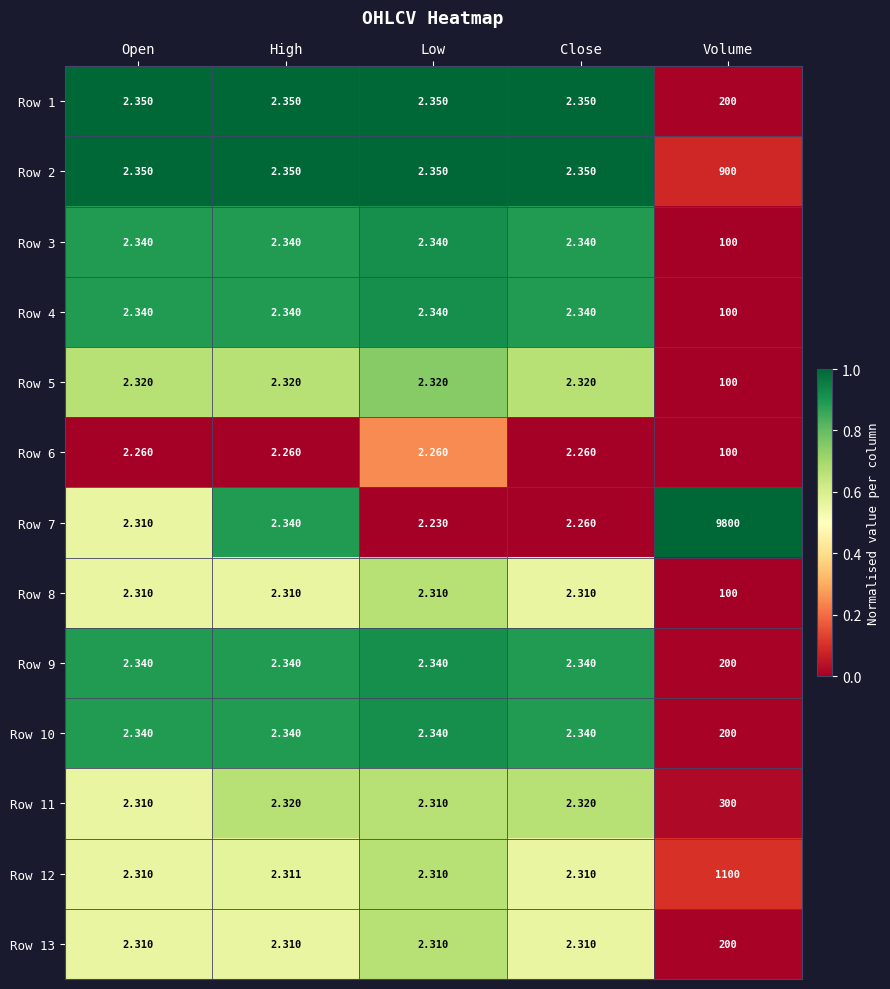

At which category does the chart reach its minimum across all series?

Low